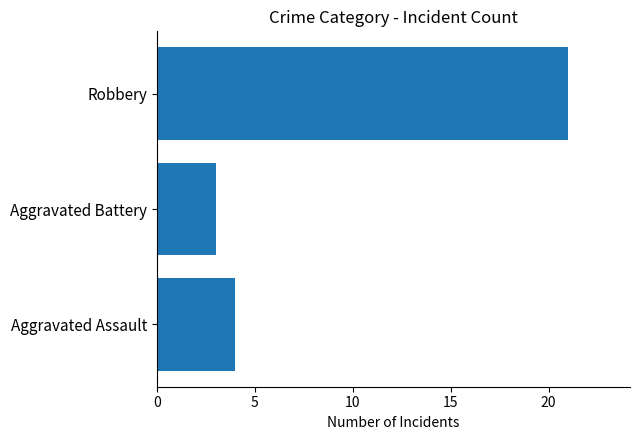

The value at Aggravated Battery is 3. True or false?

True